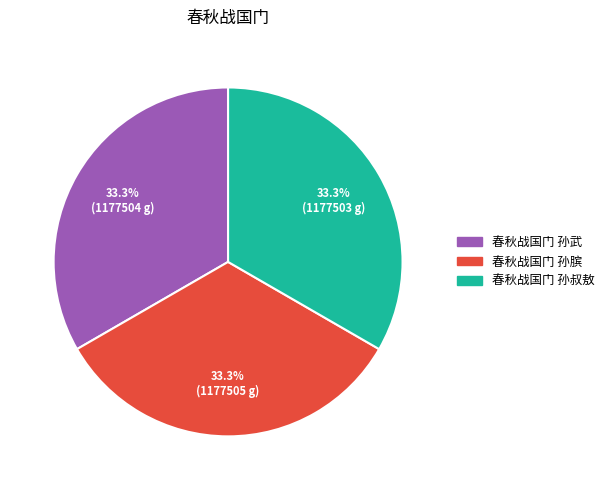

To the nearest percent, what portion does 春秋战国门 孙武 represent?

33%